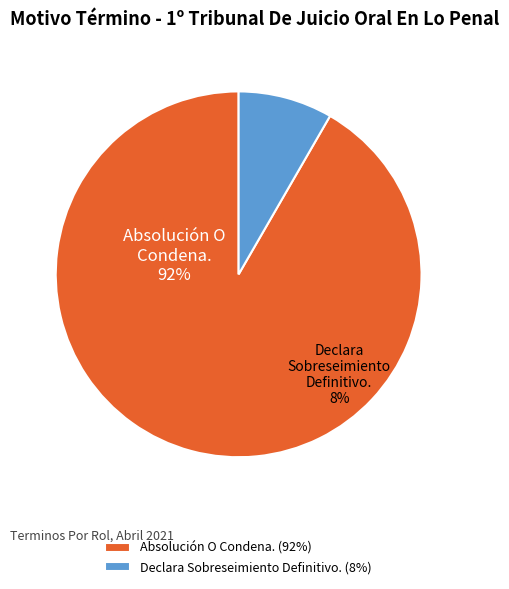

Rank the categories by value from highest to lowest.

Absolución O Condena., Declara Sobreseimiento Definitivo.